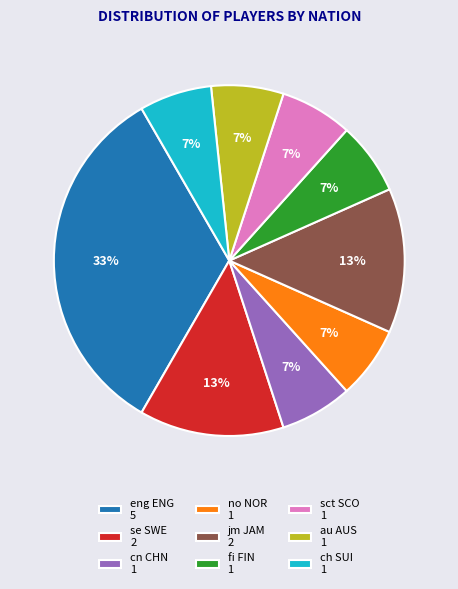

What is the ratio of the value at au AUS 1 to the value at cn CHN 1?

1.0